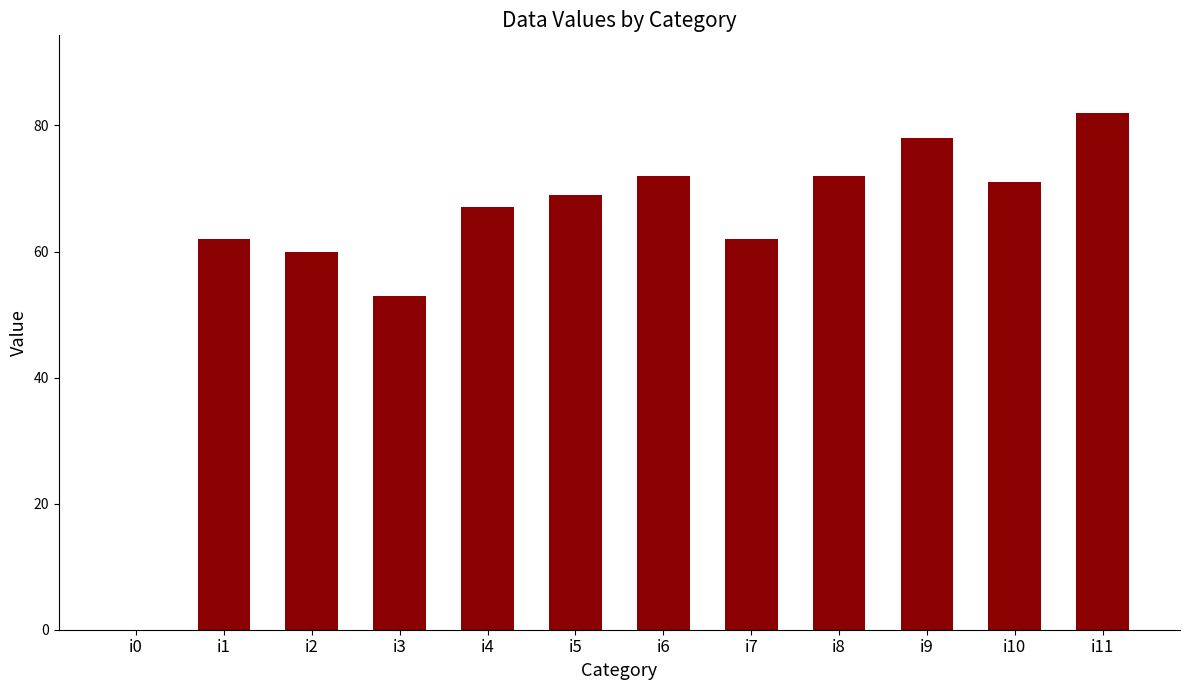

What is the change in value from i2 to i11?

+22